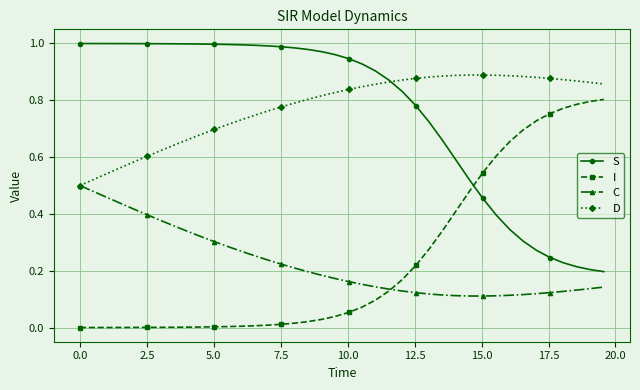

True or false: D has more than 0 points higher than both neighbors.

True